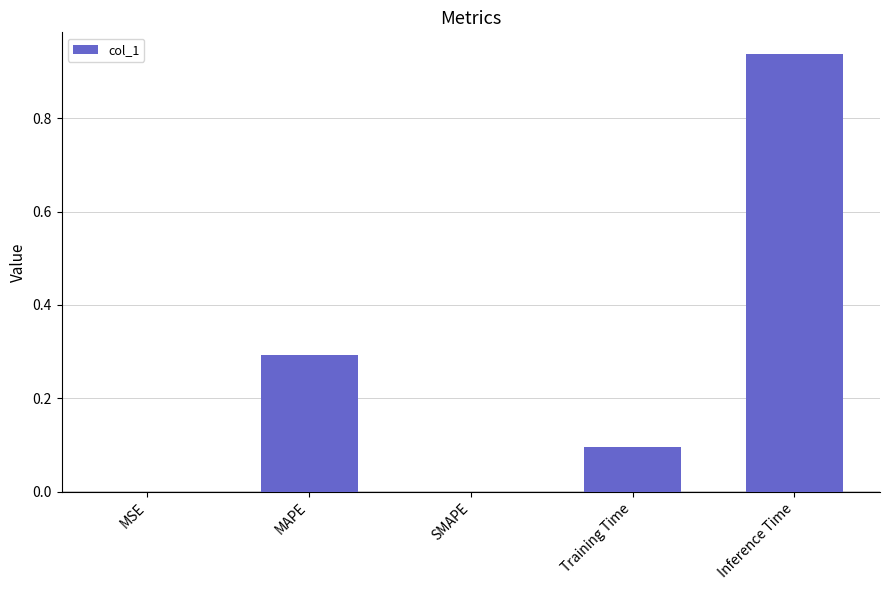

Between Training Time and MAPE, which is larger?

MAPE